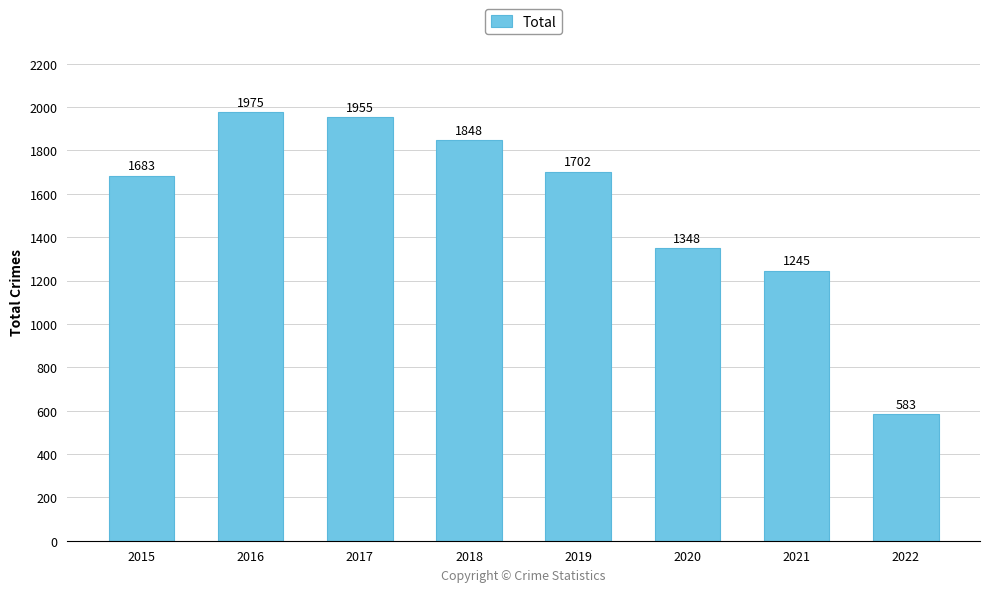

Does the chart contain any negative values?

No